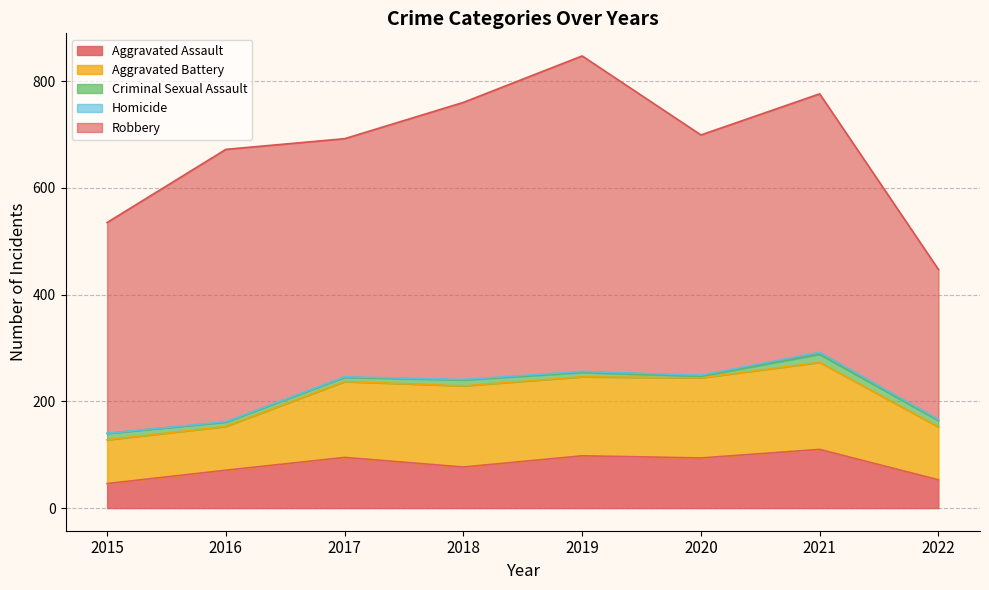

Which series changed the most between 2019 and 2020?

Robbery